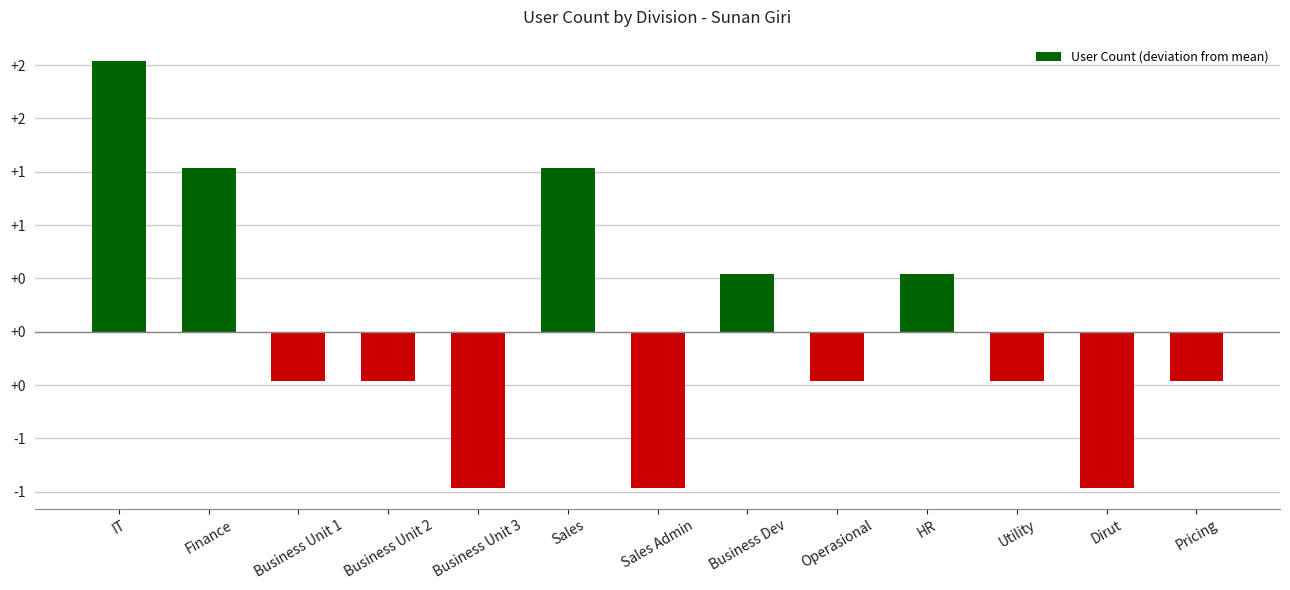

Reading right to left, what are all the values shown in this chart?

-0.5	-1.5	-0.5	0.5	-0.5	0.5	-1.5	1.5	-1.5	-0.5	-0.5	1.5	2.5